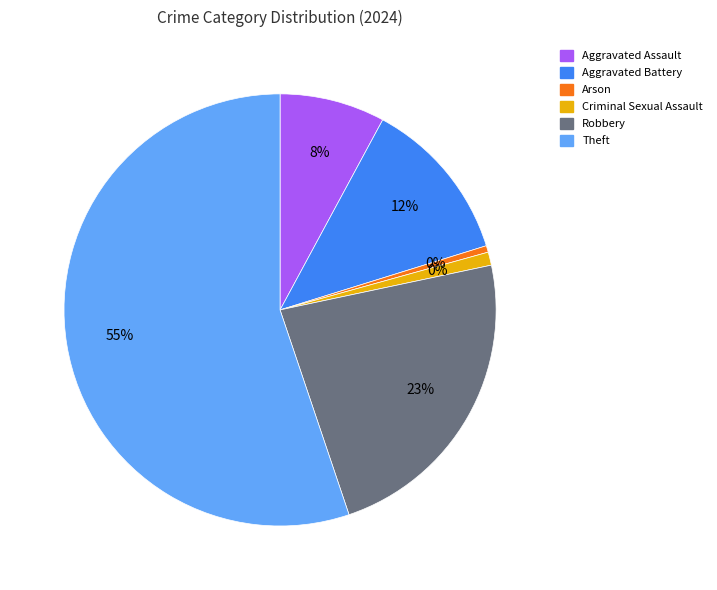

The Theft slice represents 65% of the pie. True or false?

False